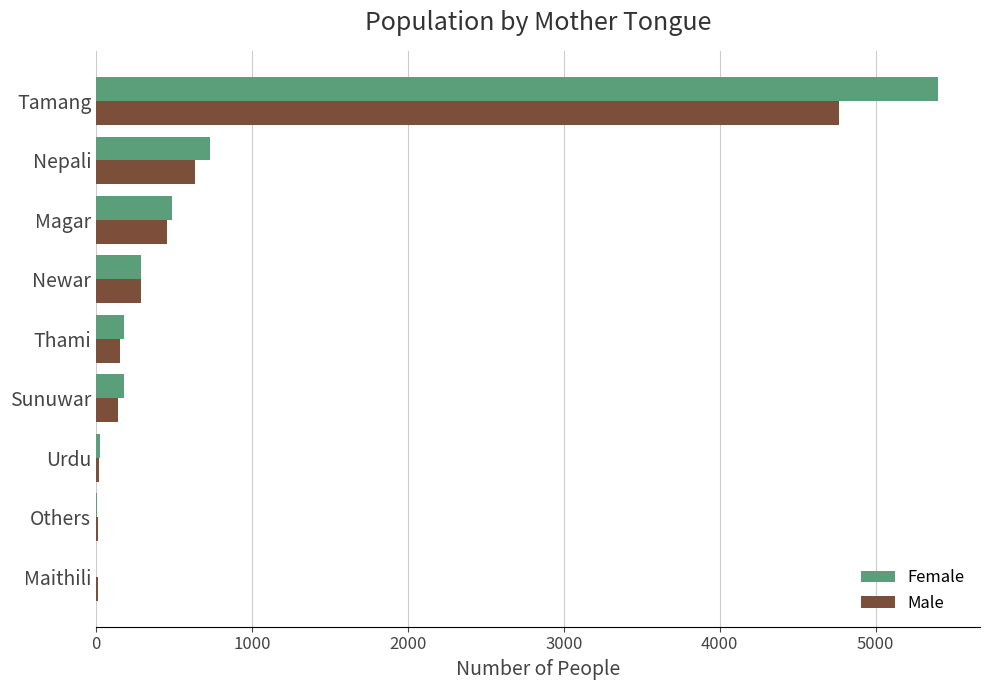

What is the sum of all Male values?

6471